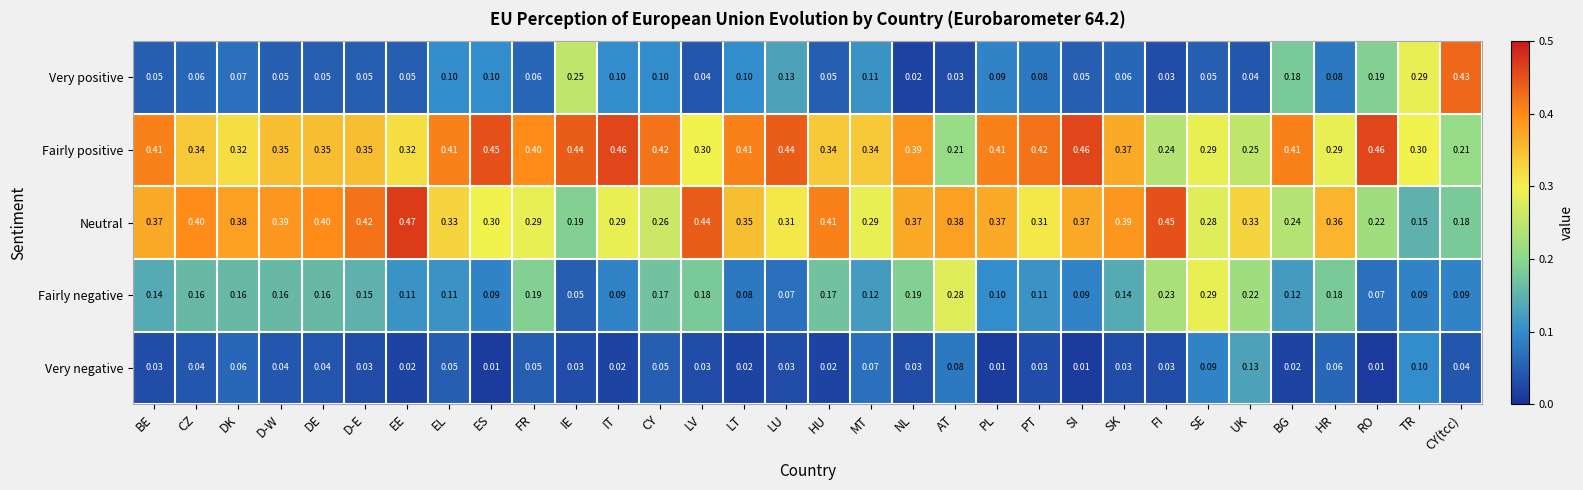

Which category has the highest value in the Neutral series?

EE